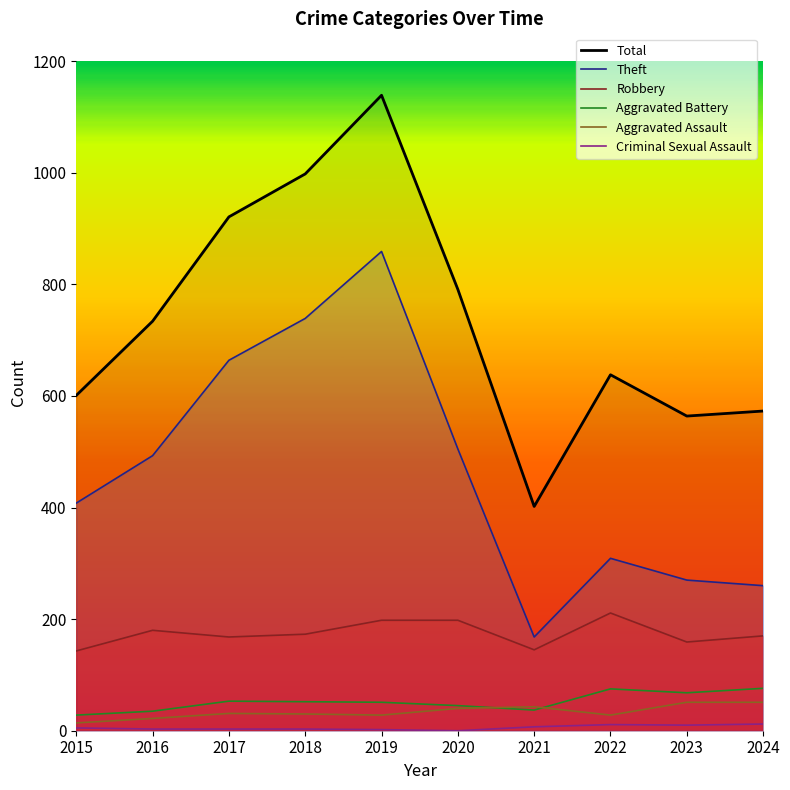

What is the difference between the maximum and minimum values in the Aggravated Assault series?

37